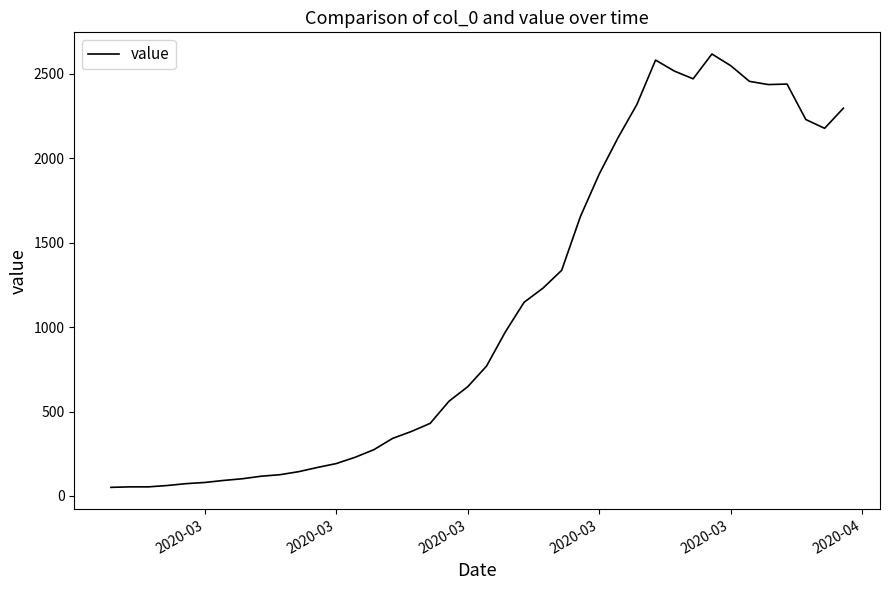

How many lines are shown in the chart?

1